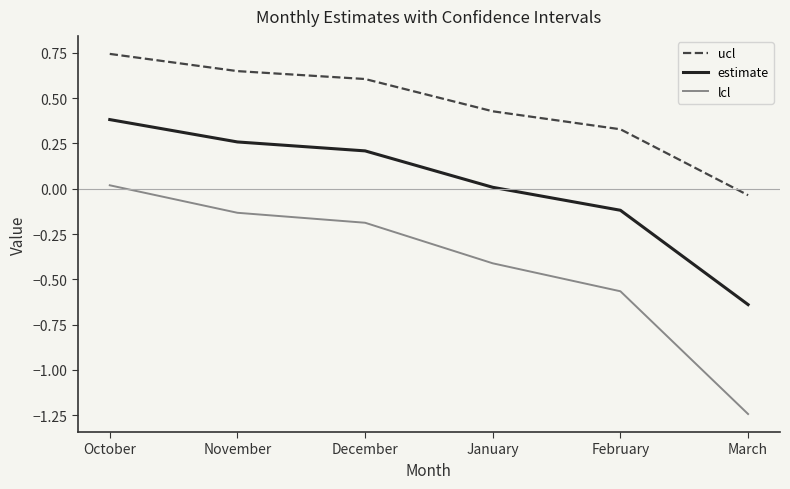

Which category has the highest value in the estimate series?

October